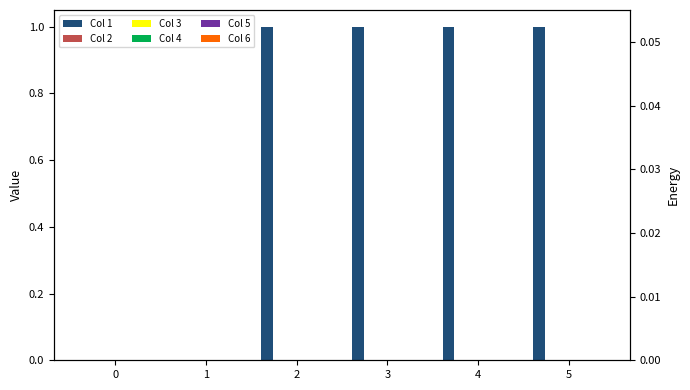

Reading left to right, extract all data points from this chart.

Col 1: 0=0	1=0	2=1	3=1	4=1	5=1
Col 2: 0=0	1=0	2=0	3=0	4=0	5=0
Col 3: 0=0	1=0	2=0	3=0	4=0	5=0
Col 4: 0=0	1=0	2=0	3=0	4=0	5=0
Col 5: 0=0	1=0	2=0	3=0	4=0	5=0
Col 6: 0=0	1=0	2=0	3=0	4=0	5=0